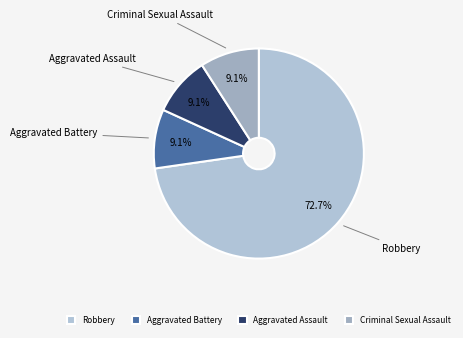

To the nearest percent, what portion does Criminal Sexual Assault represent?

9%